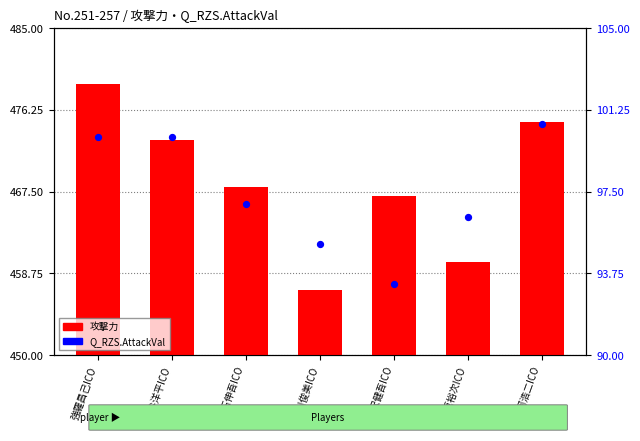

What are all the series names shown in the legend?

攻撃力, Q_RZS.AttackVal